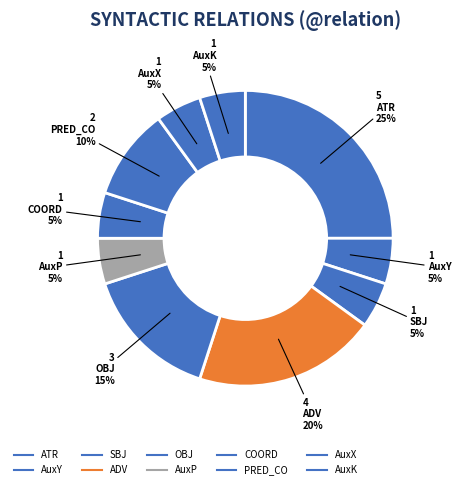

Is it true that AuxK is 5% of the pie?

True